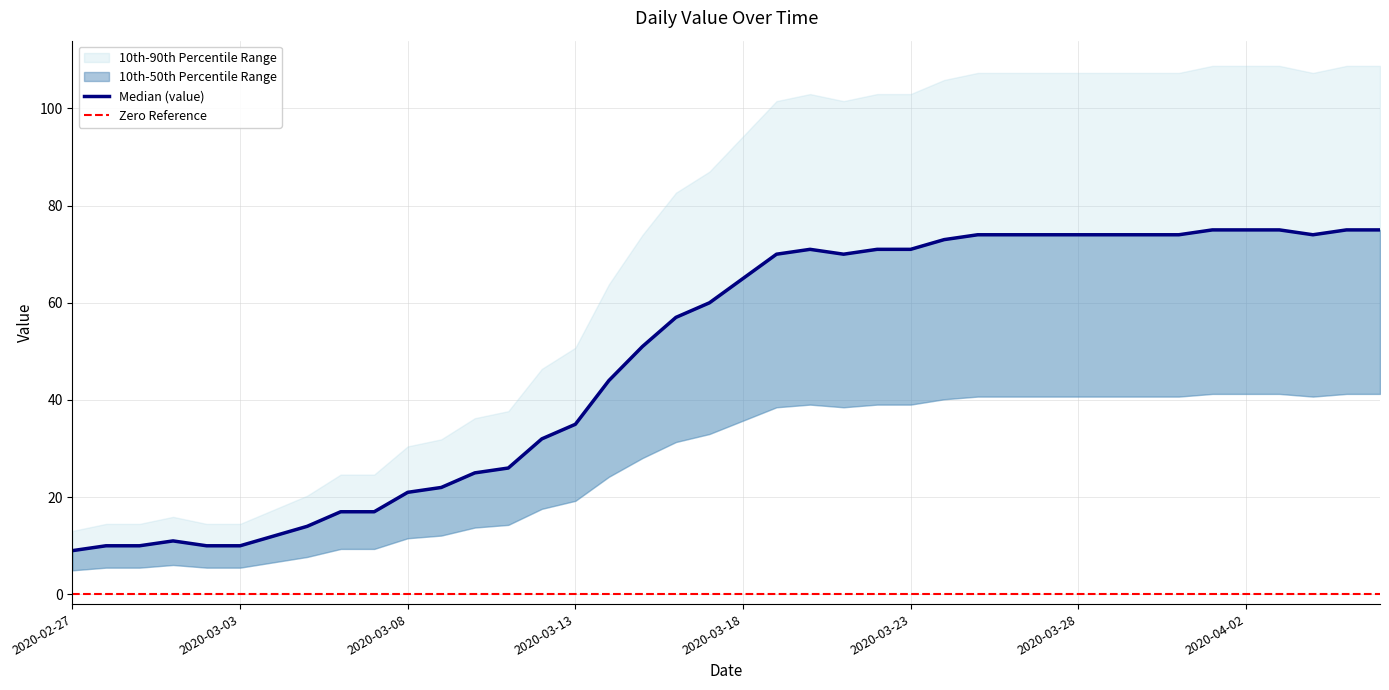

Where is the first local minimum?

2020-03-21